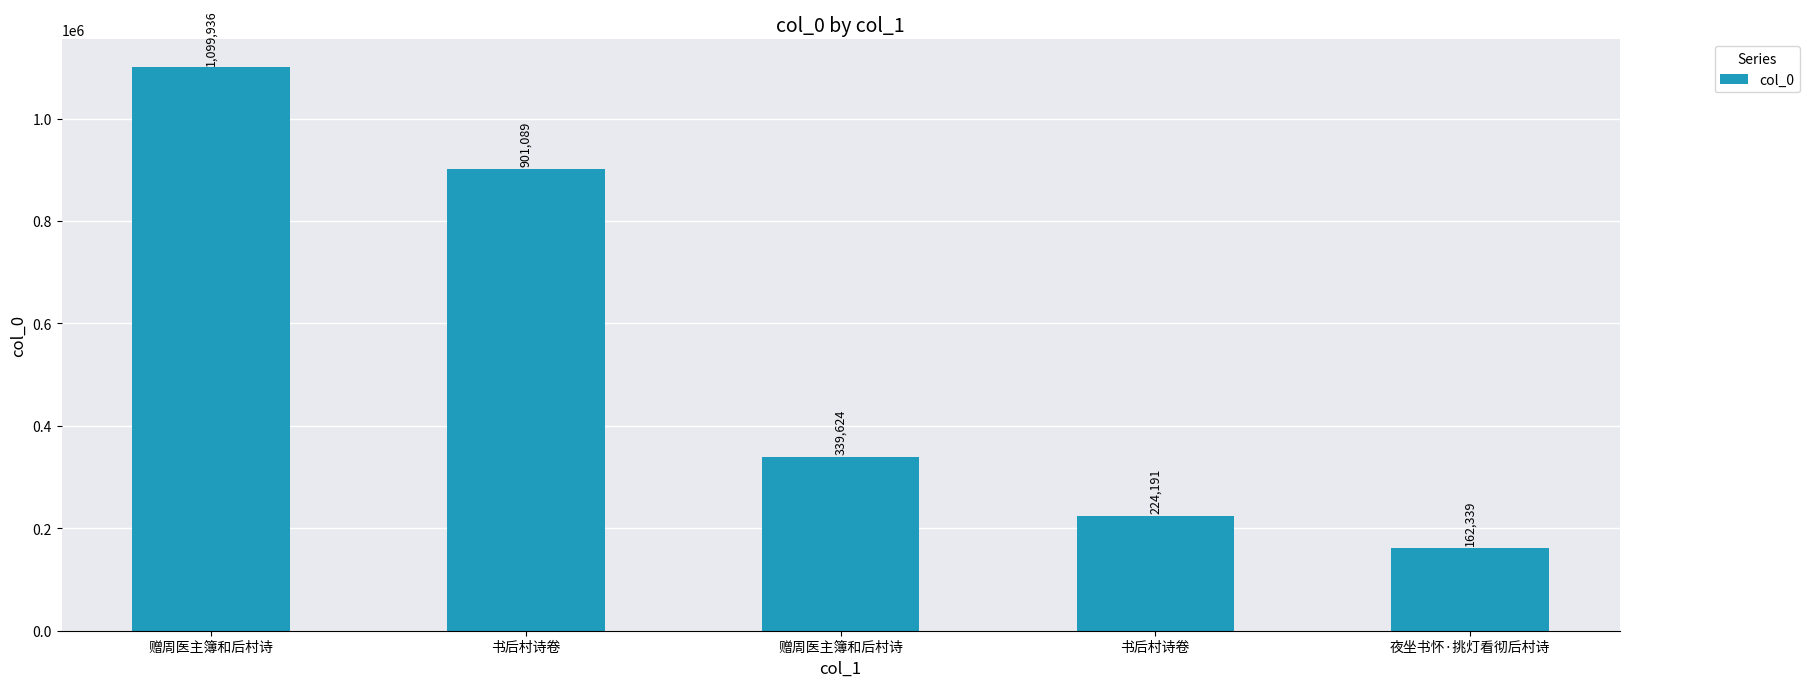

Which label corresponds to the largest value in the chart?

赠周医主簿和后村诗